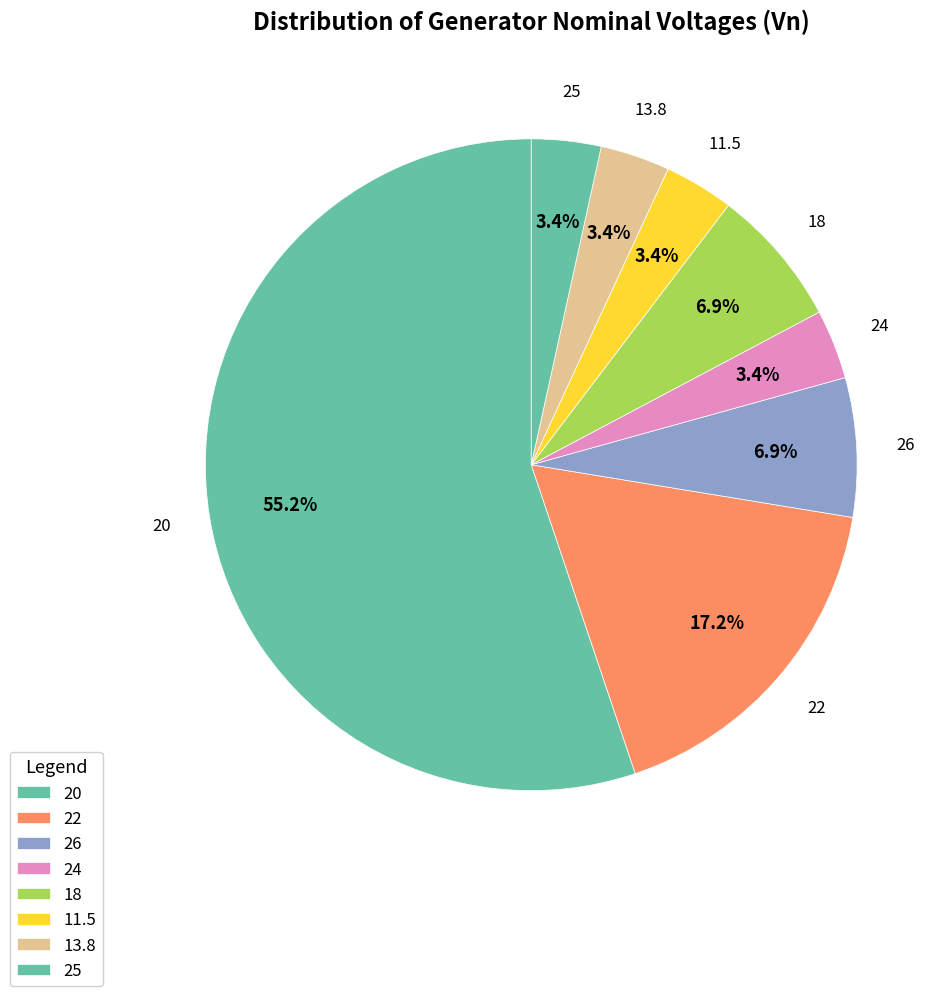

How many segments does this pie chart have?

8